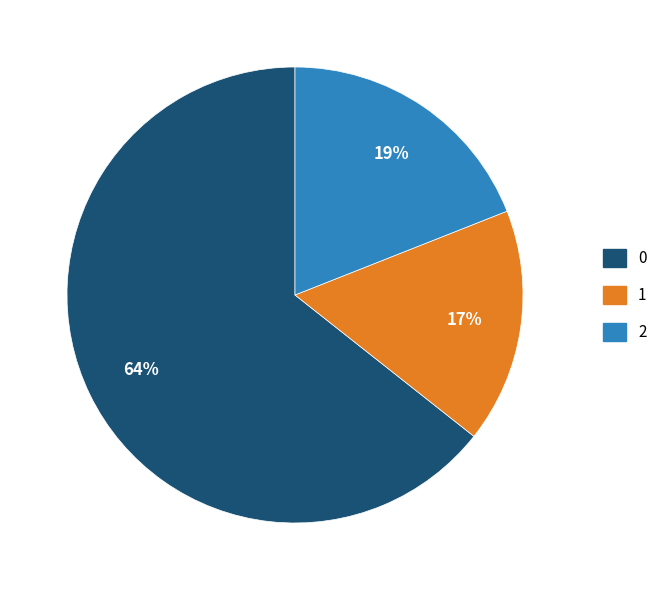

Is there any slice that represents more than half of the pie?

Yes